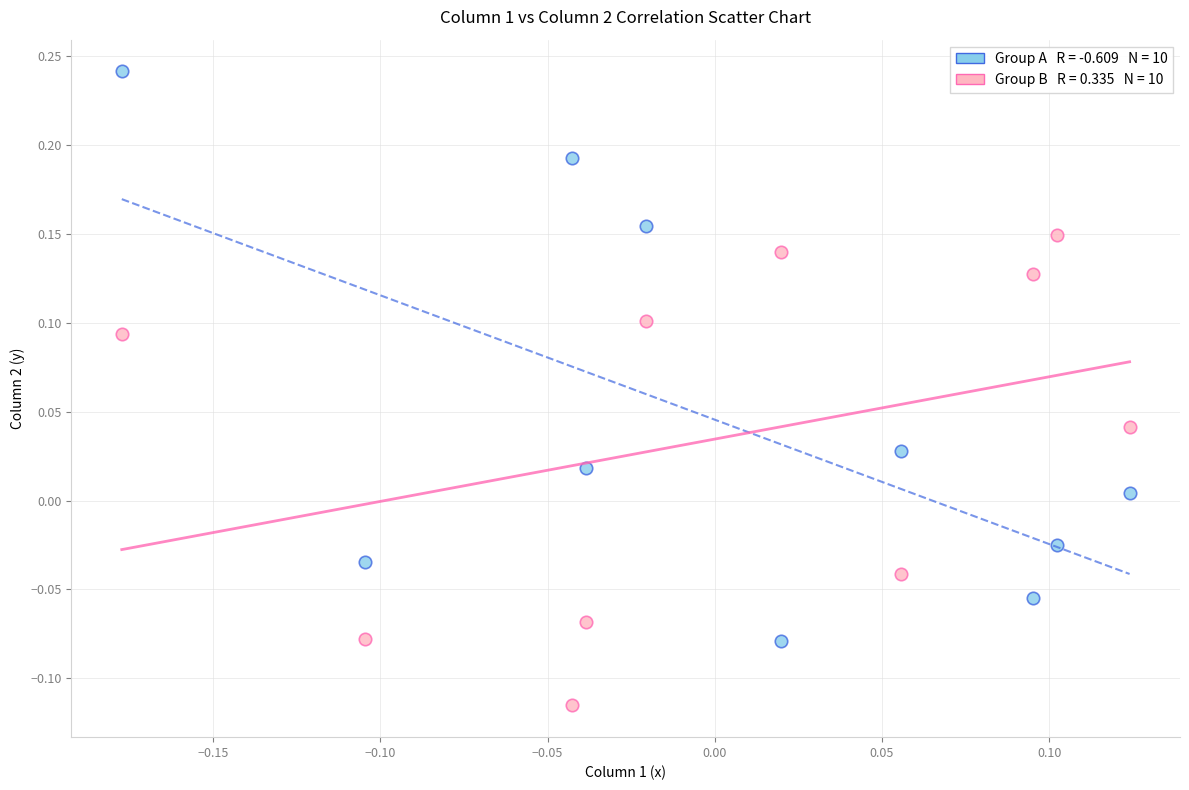

Across all data points, what is the range of Y values (max minus min)?

0.4